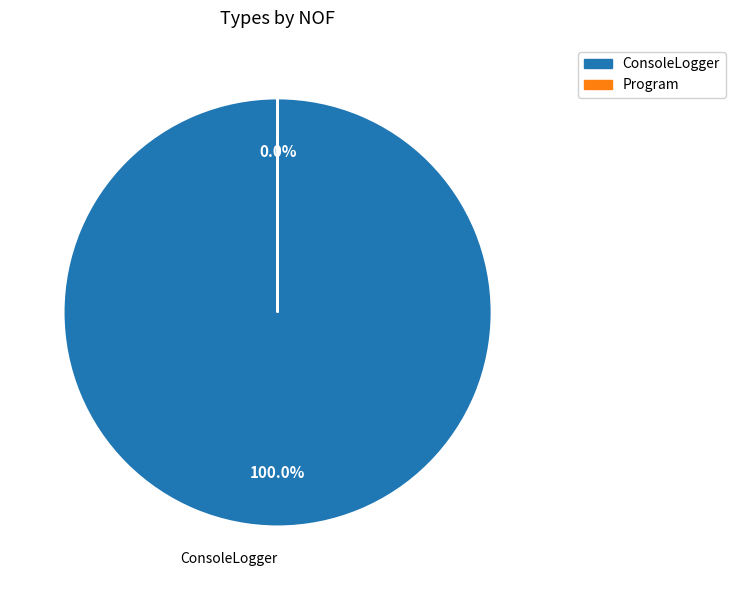

To the nearest percent, what is the difference between the largest and smallest slice percentages?

100%